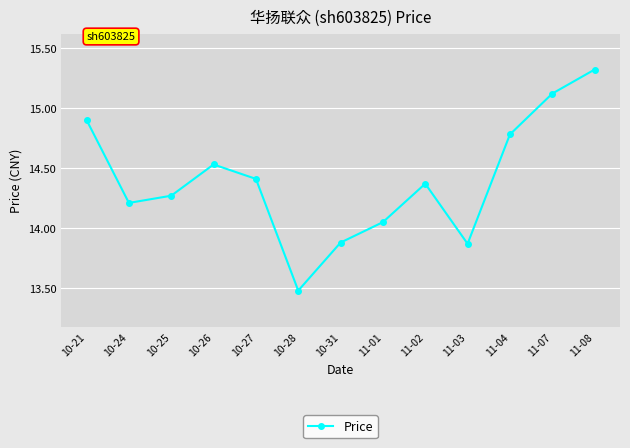

How many values exceed 14?

10